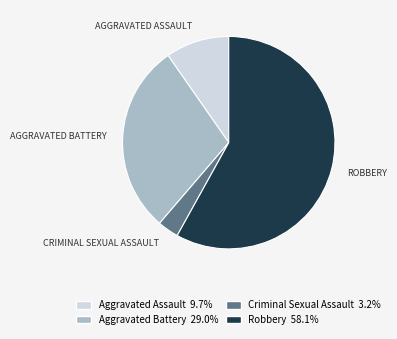

How many slices are in this pie chart?

4